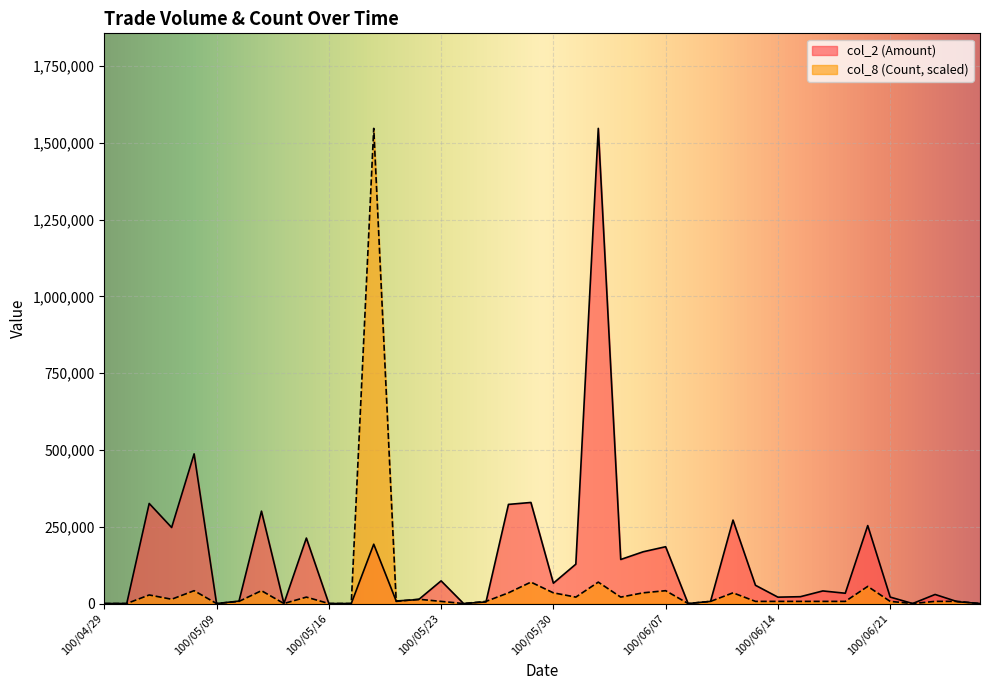

How many data points does each series have?

40